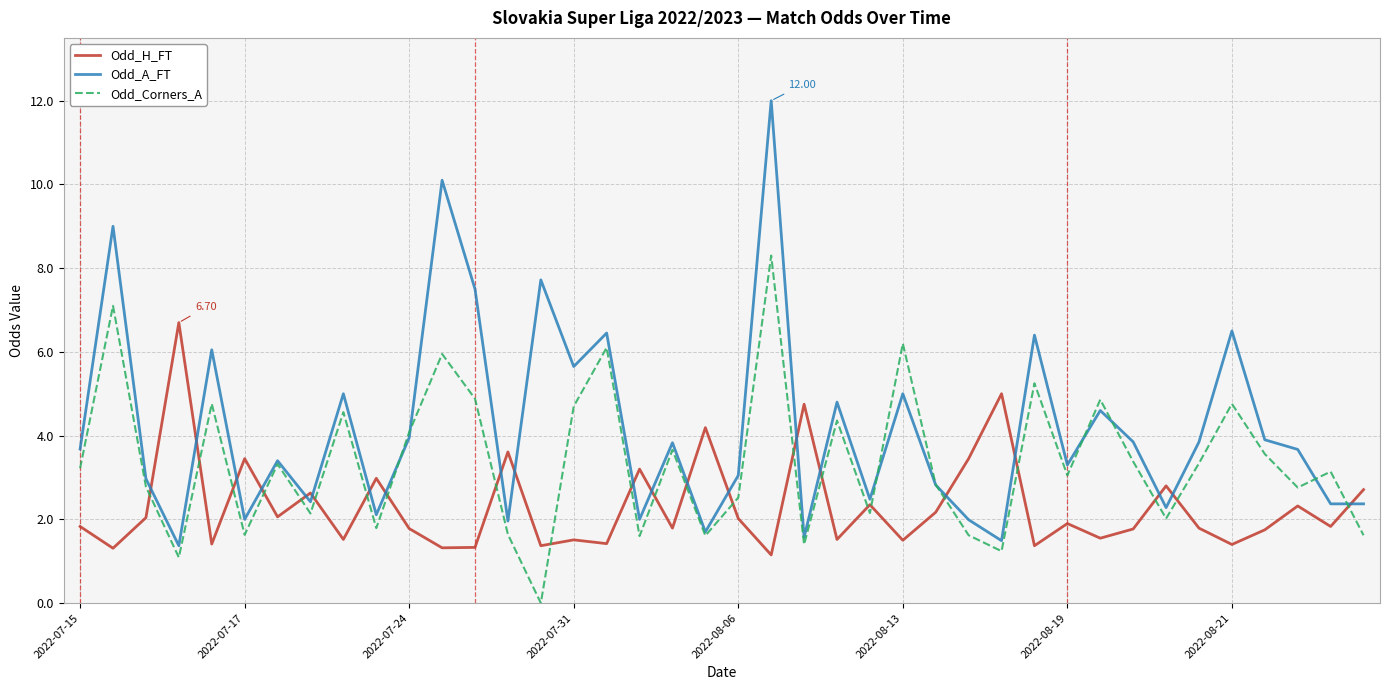

Which series has the largest total across all categories?

Odd_A_FT